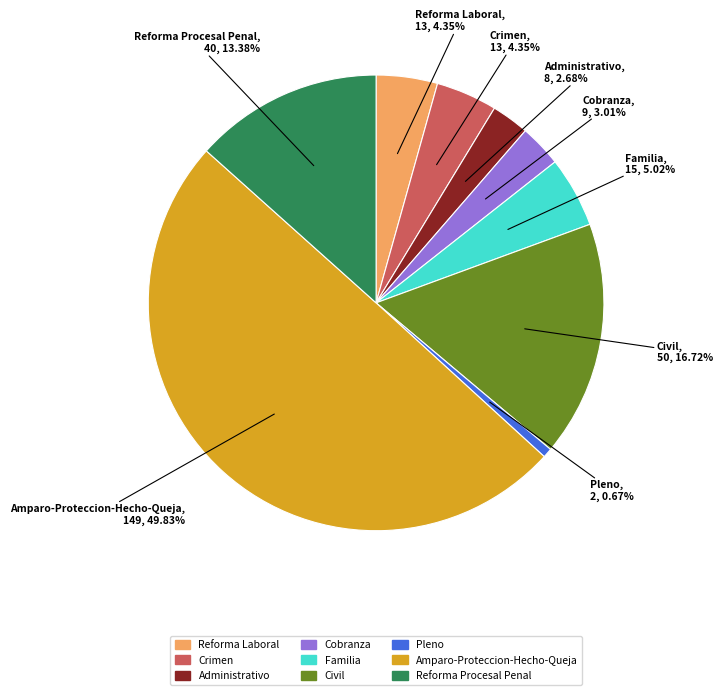

Approximately how many times larger is the value at Crimen compared to Reforma Laboral?

1.0